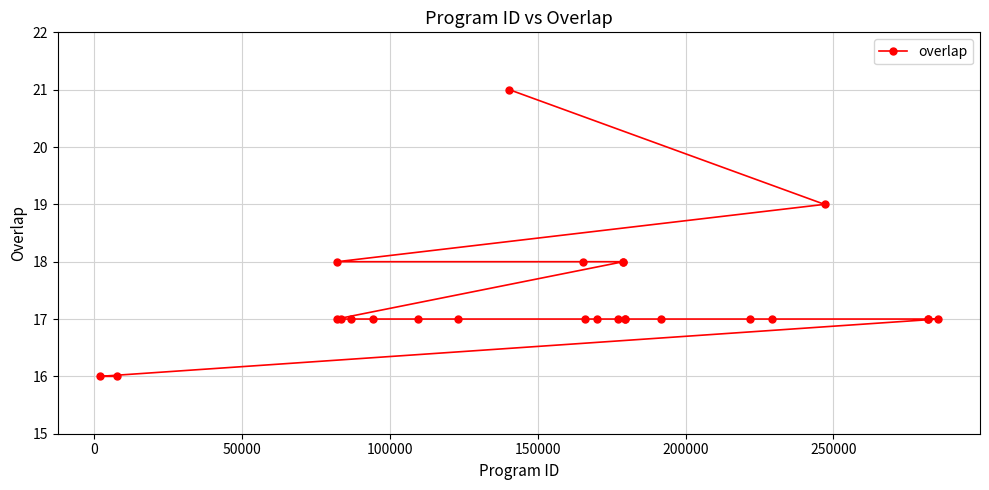

What is the value of the 4th point from the left?

18